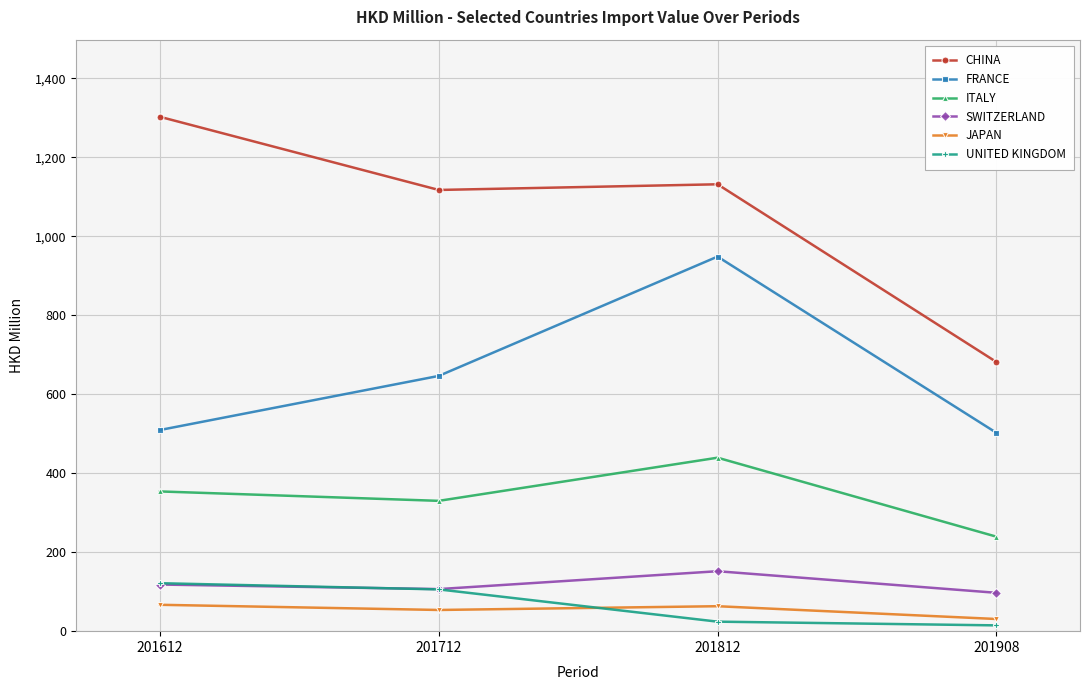

What is the spread (max minus min) of values at 201612?

1235.5